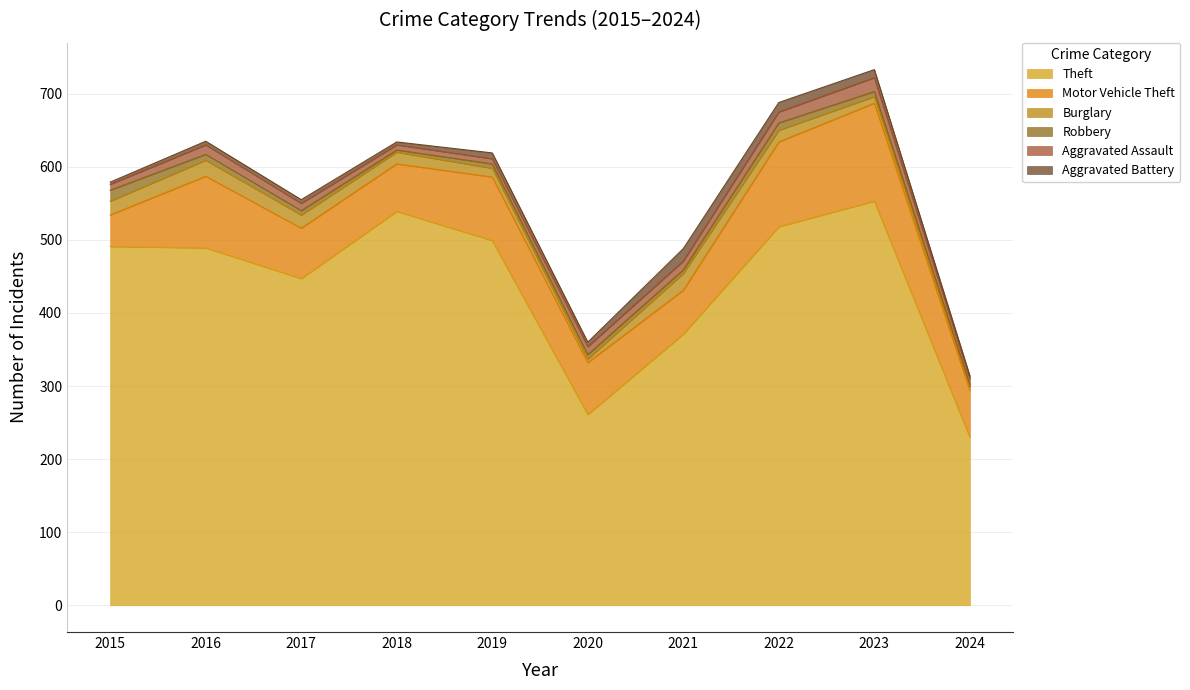

Reading left to right, extract all data points from this chart.

Theft: 491	489	447	539	499	261	371	518	553	230
Motor Vehicle Theft: 43	98	69	65	87	71	60	116	134	64
Burglary: 19	22	18	16	12	5	23	16	9	5
Robbery: 15	8	6	3	6	6	5	10	7	3
Aggravated Assault: 8	13	10	7	7	11	12	15	19	8
Aggravated Battery: 3	5	5	4	8	6	17	13	11	4